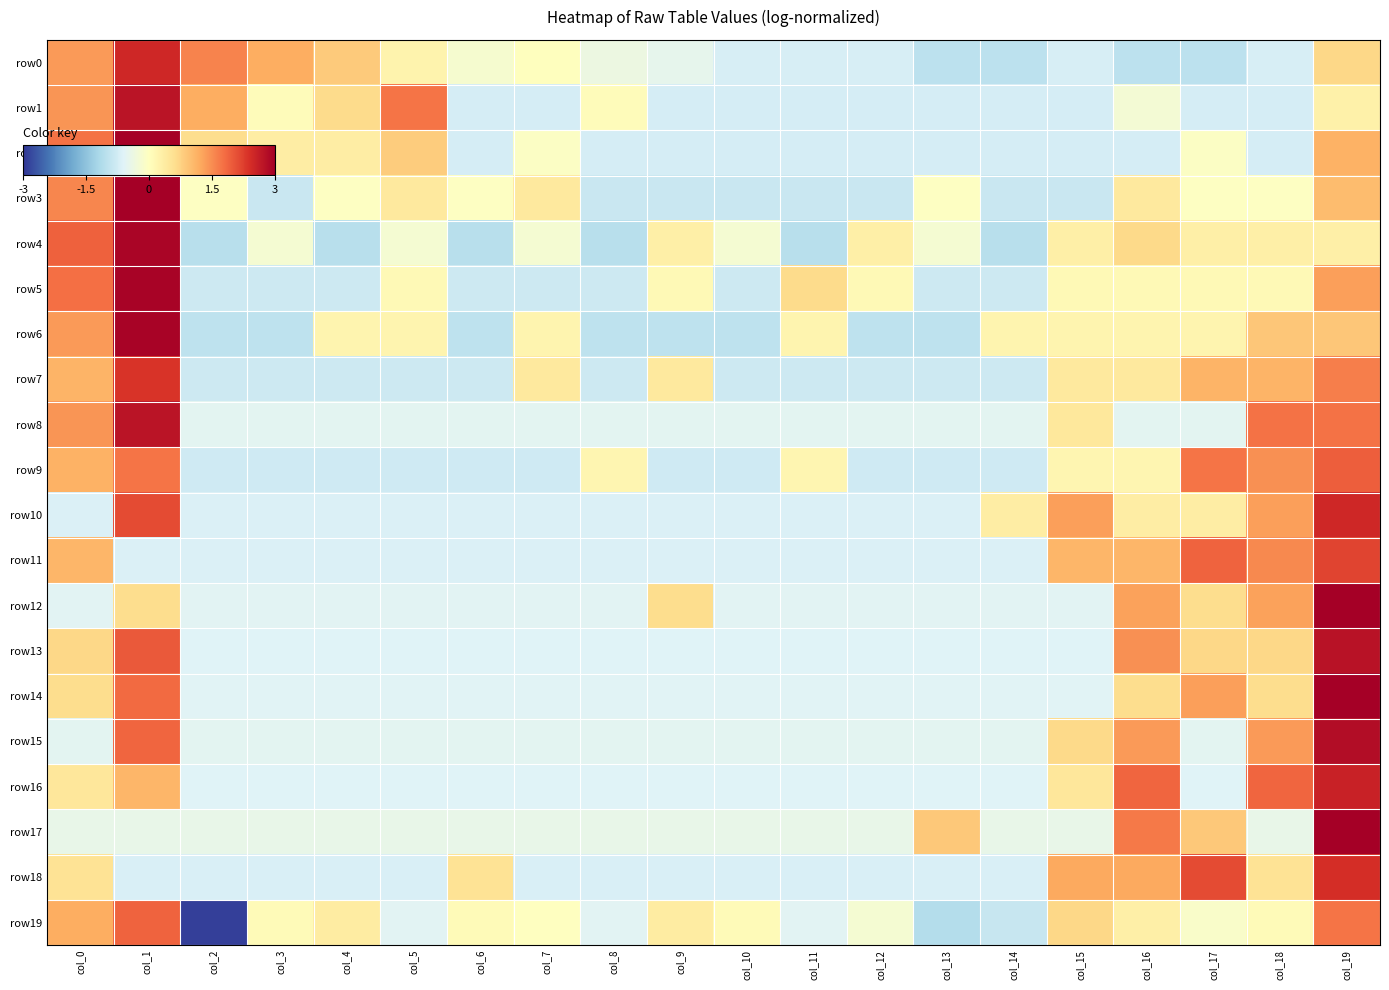

Reading right to left, what are all the values shown in this chart?

row0: col_19=0.7	col_18=-0.7	col_17=-1.0	col_16=-1.0	col_15=-0.7	col_14=-1.0	col_13=-1.0	col_12=-0.7	col_11=-0.7	col_10=-0.7	col_9=-0.5	col_8=-0.4	col_7=0.0	col_6=-0.2	col_5=0.2	col_4=0.8	col_3=1.2	col_2=1.6	col_1=2.5	col_0=1.4
row1: col_19=0.3	col_18=-0.7	col_17=-0.7	col_16=-0.2	col_15=-0.7	col_14=-0.7	col_13=-0.7	col_12=-0.7	col_11=-0.7	col_10=-0.7	col_9=-0.7	col_8=0.1	col_7=-0.7	col_6=-0.7	col_5=1.7	col_4=0.7	col_3=0.1	col_2=1.2	col_1=2.7	col_0=1.4
row2: col_19=1.1	col_18=-0.7	col_17=-0.1	col_16=-0.7	col_15=-0.7	col_14=-0.7	col_13=-0.7	col_12=-0.7	col_11=-0.7	col_10=-0.7	col_9=-0.7	col_8=-0.7	col_7=-0.1	col_6=-0.7	col_5=0.8	col_4=0.3	col_3=0.3	col_2=0.6	col_1=3.0	col_0=1.7
row3: col_19=1.0	col_18=-0.0	col_17=-0.0	col_16=0.4	col_15=-0.8	col_14=-0.8	col_13=-0.0	col_12=-0.8	col_11=-0.8	col_10=-0.8	col_9=-0.8	col_8=-0.8	col_7=0.4	col_6=-0.0	col_5=0.4	col_4=-0.0	col_3=-0.8	col_2=-0.0	col_1=3.2	col_0=1.5
row4: col_19=0.3	col_18=0.3	col_17=0.3	col_16=0.7	col_15=0.3	col_14=-1.1	col_13=-0.2	col_12=0.3	col_11=-1.1	col_10=-0.2	col_9=0.3	col_8=-1.1	col_7=-0.2	col_6=-1.1	col_5=-0.2	col_4=-1.1	col_3=-0.2	col_2=-1.1	col_1=2.9	col_0=1.9
row5: col_19=1.3	col_18=0.1	col_17=0.1	col_16=0.1	col_15=0.1	col_14=-0.8	col_13=-0.8	col_12=0.1	col_11=0.6	col_10=-0.8	col_9=0.1	col_8=-0.8	col_7=-0.8	col_6=-0.8	col_5=0.1	col_4=-0.8	col_3=-0.8	col_2=-0.8	col_1=2.9	col_0=1.8
row6: col_19=0.9	col_18=0.9	col_17=0.2	col_16=0.2	col_15=0.2	col_14=0.2	col_13=-1.0	col_12=-1.0	col_11=0.2	col_10=-1.0	col_9=-1.0	col_8=-1.0	col_7=0.2	col_6=-1.0	col_5=0.2	col_4=0.2	col_3=-1.0	col_2=-1.0	col_1=2.9	col_0=1.4
row7: col_19=1.6	col_18=1.1	col_17=1.1	col_16=0.4	col_15=0.4	col_14=-0.8	col_13=-0.8	col_12=-0.8	col_11=-0.8	col_10=-0.8	col_9=0.4	col_8=-0.8	col_7=0.4	col_6=-0.8	col_5=-0.8	col_4=-0.8	col_3=-0.8	col_2=-0.8	col_1=2.4	col_0=1.1
row8: col_19=1.7	col_18=1.7	col_17=-0.5	col_16=-0.5	col_15=0.4	col_14=-0.5	col_13=-0.5	col_12=-0.5	col_11=-0.5	col_10=-0.5	col_9=-0.5	col_8=-0.5	col_7=-0.5	col_6=-0.5	col_5=-0.5	col_4=-0.5	col_3=-0.5	col_2=-0.5	col_1=2.7	col_0=1.4
row9: col_19=1.9	col_18=1.5	col_17=1.7	col_16=0.2	col_15=0.2	col_14=-0.8	col_13=-0.8	col_12=-0.8	col_11=0.2	col_10=-0.8	col_9=-0.8	col_8=0.2	col_7=-0.8	col_6=-0.8	col_5=-0.8	col_4=-0.8	col_3=-0.8	col_2=-0.8	col_1=1.7	col_0=1.1
row10: col_19=2.5	col_18=1.3	col_17=0.3	col_16=0.3	col_15=1.3	col_14=0.3	col_13=-0.6	col_12=-0.6	col_11=-0.6	col_10=-0.6	col_9=-0.6	col_8=-0.6	col_7=-0.6	col_6=-0.6	col_5=-0.6	col_4=-0.6	col_3=-0.6	col_2=-0.6	col_1=2.1	col_0=-0.6
row11: col_19=2.2	col_18=1.5	col_17=1.9	col_16=1.1	col_15=1.1	col_14=-0.6	col_13=-0.6	col_12=-0.6	col_11=-0.6	col_10=-0.6	col_9=-0.6	col_8=-0.6	col_7=-0.6	col_6=-0.6	col_5=-0.6	col_4=-0.6	col_3=-0.6	col_2=-0.6	col_1=-0.6	col_0=1.1
row12: col_19=3.3	col_18=1.3	col_17=0.6	col_16=1.3	col_15=-0.6	col_14=-0.6	col_13=-0.6	col_12=-0.6	col_11=-0.6	col_10=-0.6	col_9=0.6	col_8=-0.6	col_7=-0.6	col_6=-0.6	col_5=-0.6	col_4=-0.6	col_3=-0.6	col_2=-0.6	col_1=0.6	col_0=-0.6
row13: col_19=2.7	col_18=0.7	col_17=0.7	col_16=1.5	col_15=-0.6	col_14=-0.6	col_13=-0.6	col_12=-0.6	col_11=-0.6	col_10=-0.6	col_9=-0.6	col_8=-0.6	col_7=-0.6	col_6=-0.6	col_5=-0.6	col_4=-0.6	col_3=-0.6	col_2=-0.6	col_1=2.0	col_0=0.7
row14: col_19=3.0	col_18=0.6	col_17=1.3	col_16=0.6	col_15=-0.6	col_14=-0.6	col_13=-0.6	col_12=-0.6	col_11=-0.6	col_10=-0.6	col_9=-0.6	col_8=-0.6	col_7=-0.6	col_6=-0.6	col_5=-0.6	col_4=-0.6	col_3=-0.6	col_2=-0.6	col_1=1.8	col_0=0.6
row15: col_19=2.8	col_18=1.4	col_17=-0.5	col_16=1.4	col_15=0.7	col_14=-0.5	col_13=-0.5	col_12=-0.5	col_11=-0.5	col_10=-0.5	col_9=-0.5	col_8=-0.5	col_7=-0.5	col_6=-0.5	col_5=-0.5	col_4=-0.5	col_3=-0.5	col_2=-0.5	col_1=1.9	col_0=-0.5
row16: col_19=2.6	col_18=1.9	col_17=-0.6	col_16=1.9	col_15=0.5	col_14=-0.6	col_13=-0.6	col_12=-0.6	col_11=-0.6	col_10=-0.6	col_9=-0.6	col_8=-0.6	col_7=-0.6	col_6=-0.6	col_5=-0.6	col_4=-0.6	col_3=-0.6	col_2=-0.6	col_1=1.1	col_0=0.5
row17: col_19=3.5	col_18=-0.4	col_17=0.9	col_16=1.7	col_15=-0.4	col_14=-0.4	col_13=0.9	col_12=-0.4	col_11=-0.4	col_10=-0.4	col_9=-0.4	col_8=-0.4	col_7=-0.4	col_6=-0.4	col_5=-0.4	col_4=-0.4	col_3=-0.4	col_2=-0.4	col_1=-0.4	col_0=-0.4
row18: col_19=2.4	col_18=0.5	col_17=2.1	col_16=1.2	col_15=1.2	col_14=-0.7	col_13=-0.7	col_12=-0.7	col_11=-0.7	col_10=-0.7	col_9=-0.7	col_8=-0.7	col_7=-0.7	col_6=0.5	col_5=-0.7	col_4=-0.7	col_3=-0.7	col_2=-0.7	col_1=-0.7	col_0=0.5
row19: col_19=1.7	col_18=0.1	col_17=-0.1	col_16=0.3	col_15=0.7	col_14=-0.9	col_13=-1.1	col_12=-0.2	col_11=-0.6	col_10=0.1	col_9=0.4	col_8=-0.6	col_7=-0.0	col_6=0.1	col_5=-0.6	col_4=0.4	col_3=0.1	col_2=-2.9	col_1=1.9	col_0=1.2